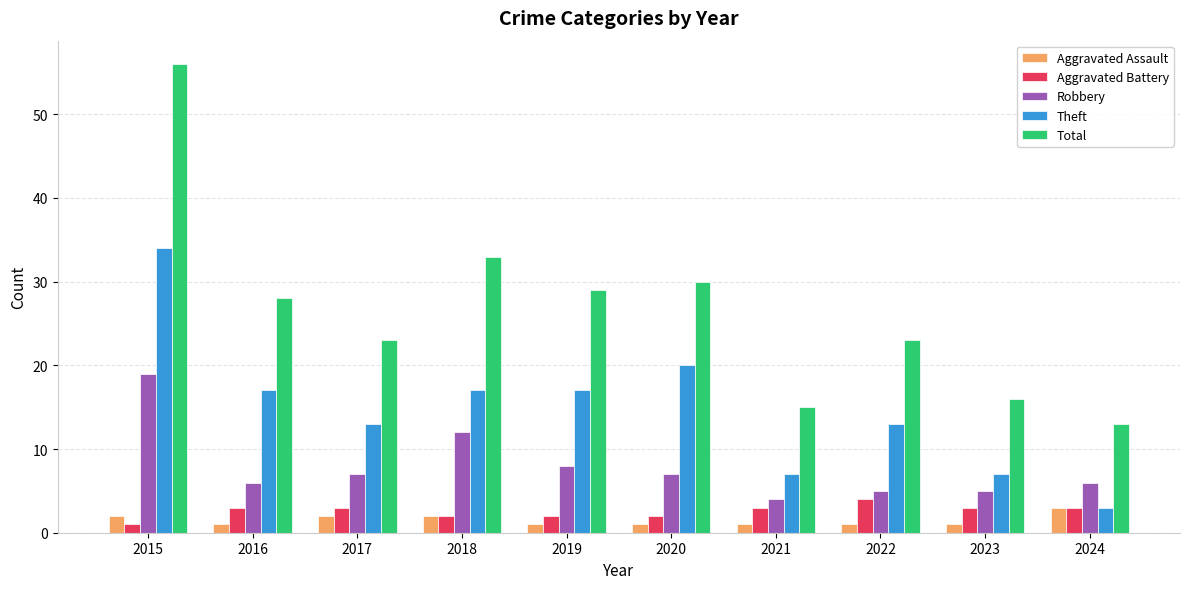

At which label is Robbery closest to 11?

2018